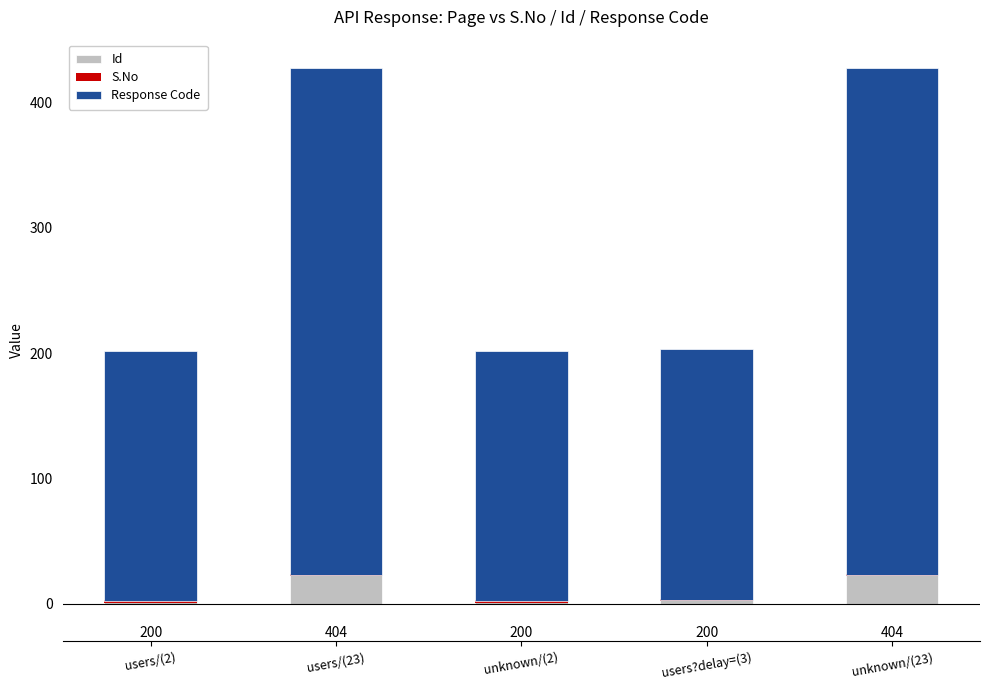

Count the number of data series in this chart.

3